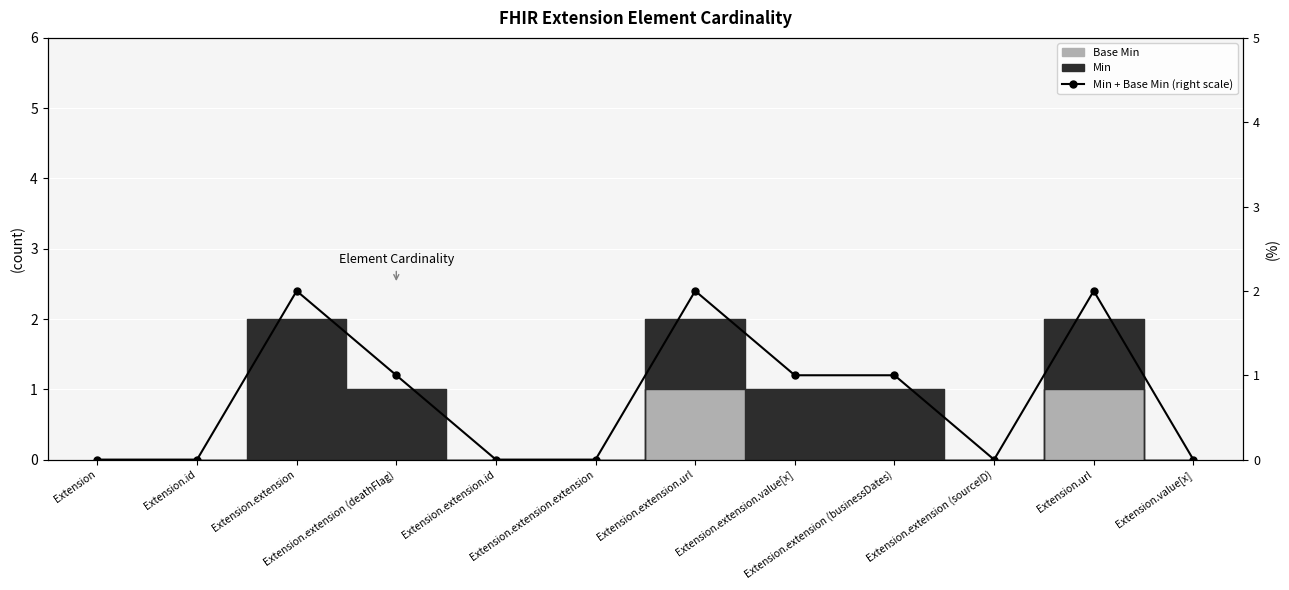

Which has a higher value, Extension or Extension.extension.id?

Extension